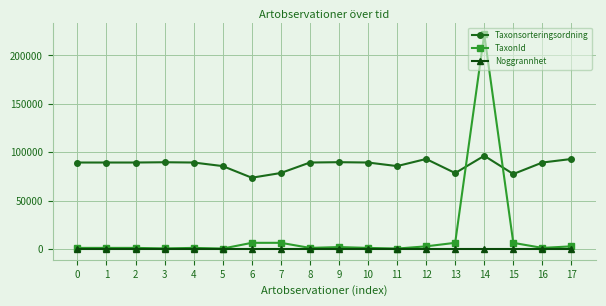

Rank the series by their maximum value, from lowest to highest.

Noggrannhet, Taxonsorteringsordning, TaxonId